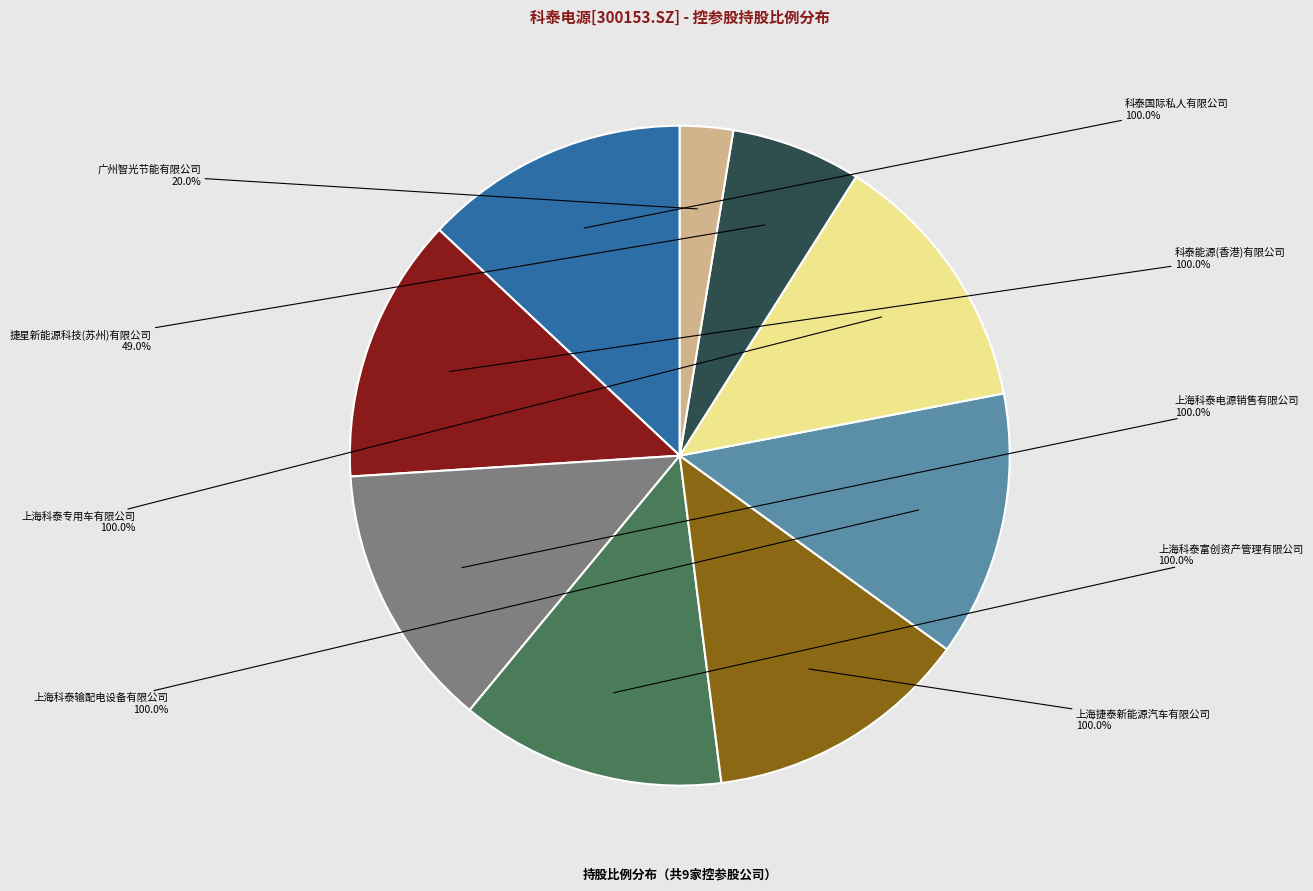

Is it true that 上海科泰电源销售有限公司 is 13% of the pie?

True